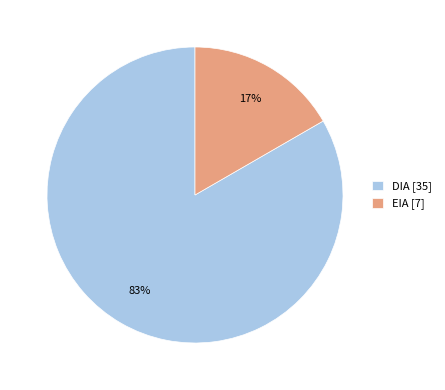

To the nearest percent, what percentage of the pie is DIA?

83%